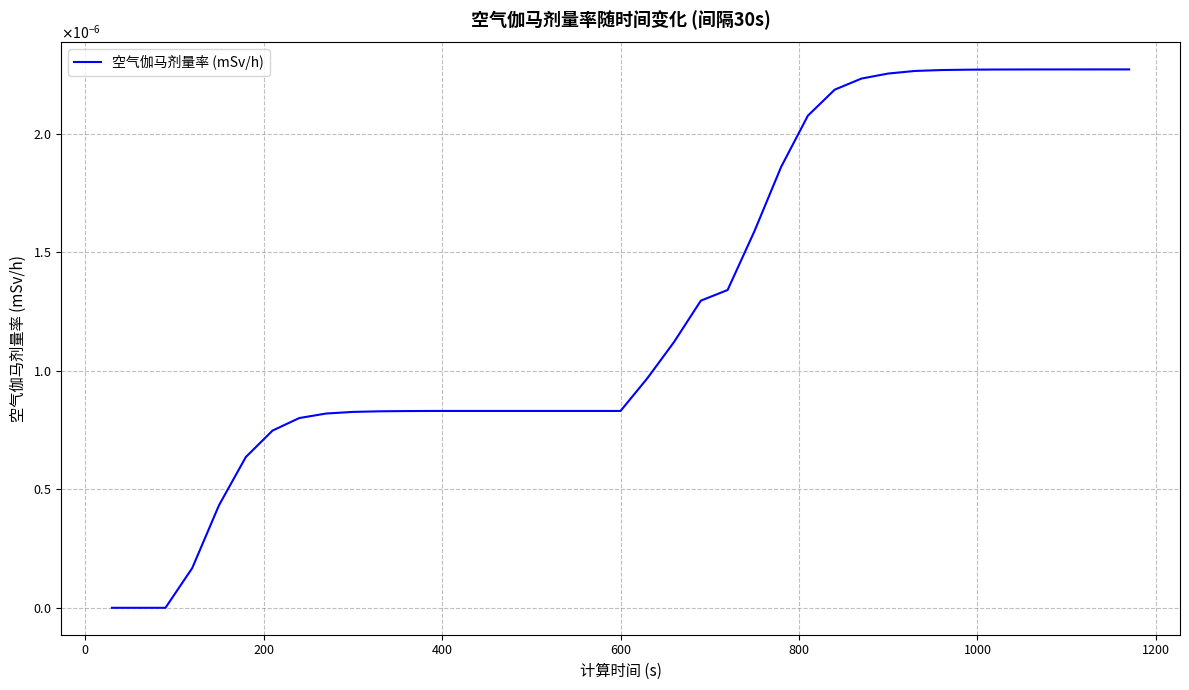

Does the chart have visible grid lines?

Yes